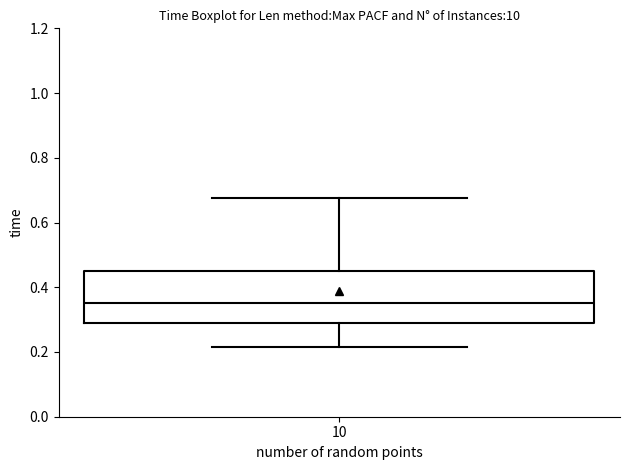

Read this box plot against the y-axis: the position of the median line, the range covered by the box, and the ends of both whiskers. The values are not printed on the chart, so give them approximately, as read against the axis.

median 0.36, box 0.30 to 0.46, whiskers 0.22 to 0.68